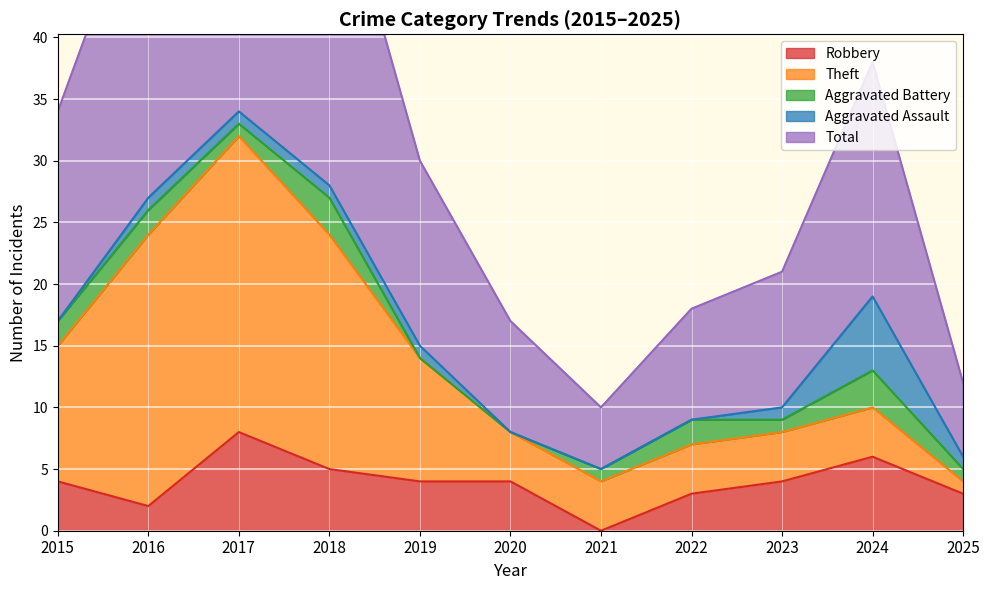

Between 2018 and 2025, which series saw the biggest shift?

Total